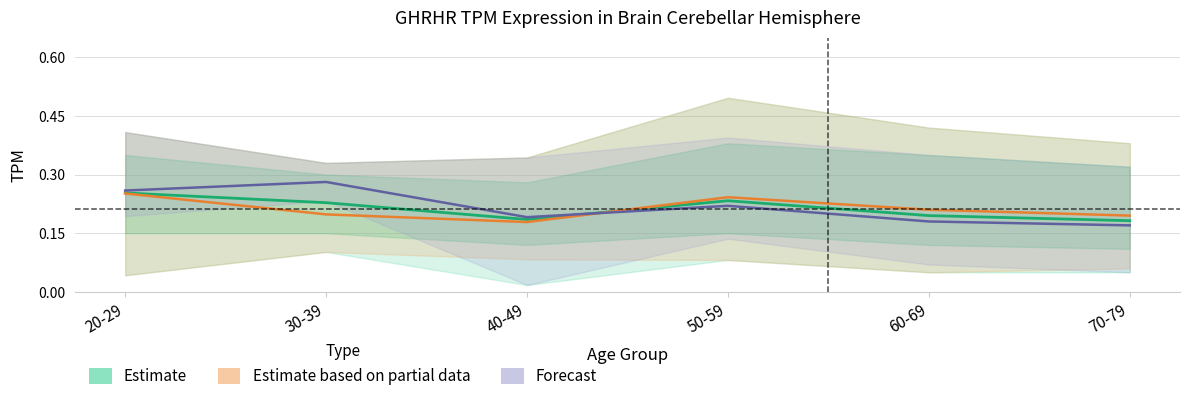

Which series has the largest total across all categories?

Forecast